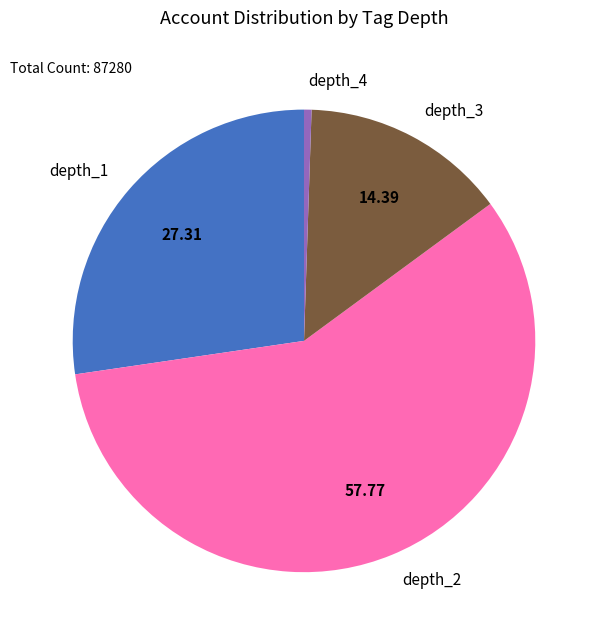

What is the largest slice in the pie chart?

depth_2